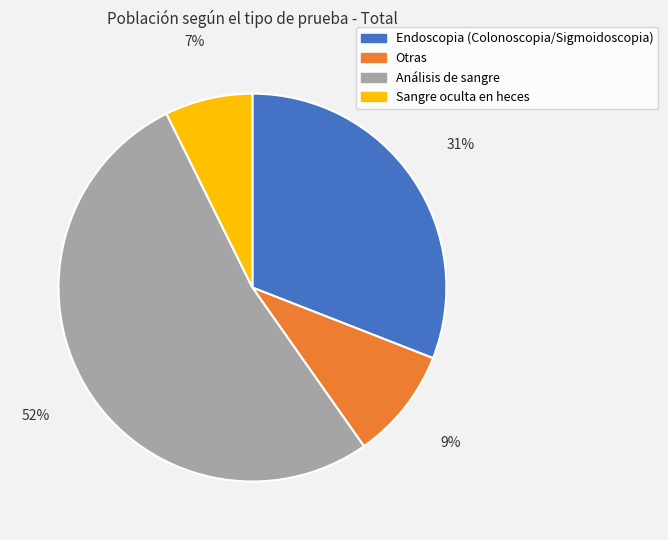

Count the number of slices in the pie.

4